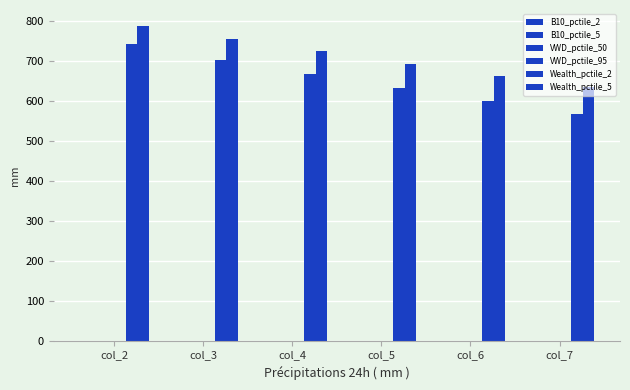

How many groups of bars are there?

6